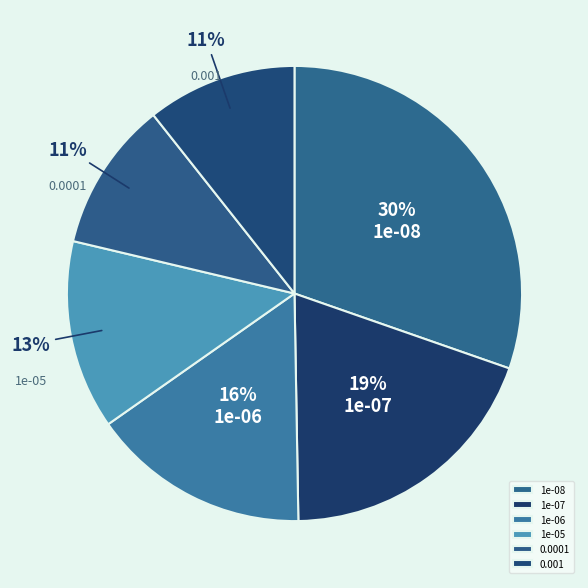

Is it true that 0.0001 is 11% of the pie?

True